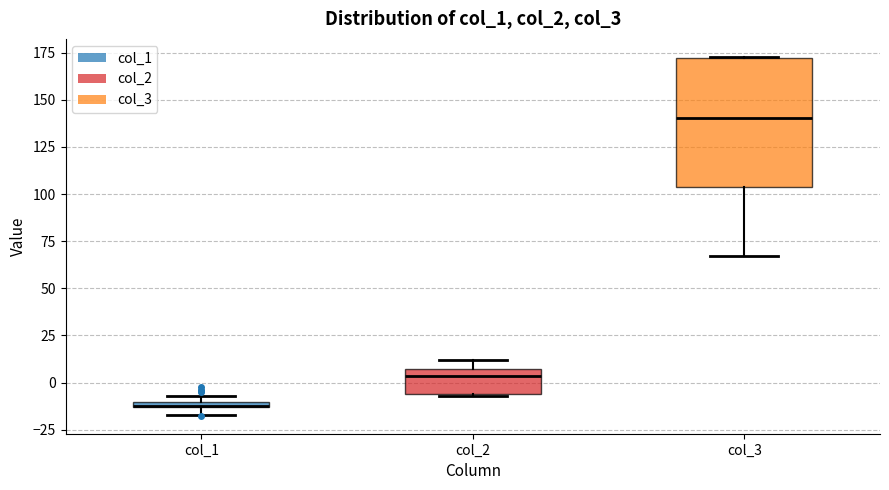

Comparing the boxes themselves (not the whiskers), which one is the tallest?

col_3